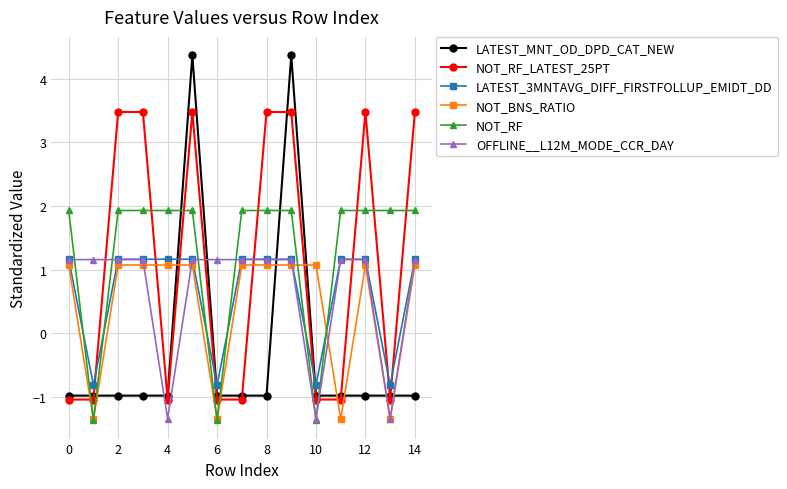

What is the sum of all NOT_BNS_RATIO values?

6.4